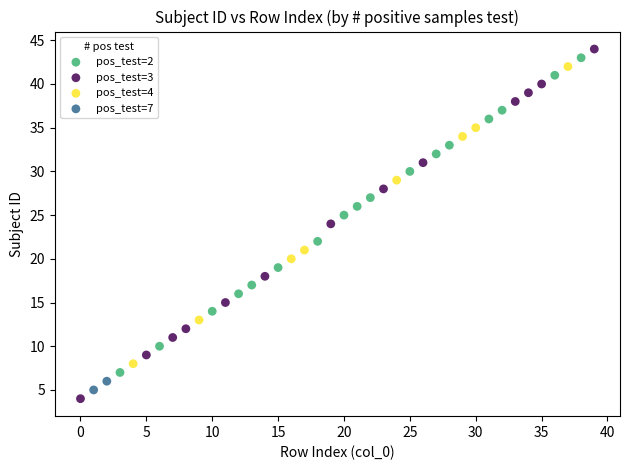

What are all the series names shown in the legend?

pos_test=2, pos_test=3, pos_test=4, pos_test=7